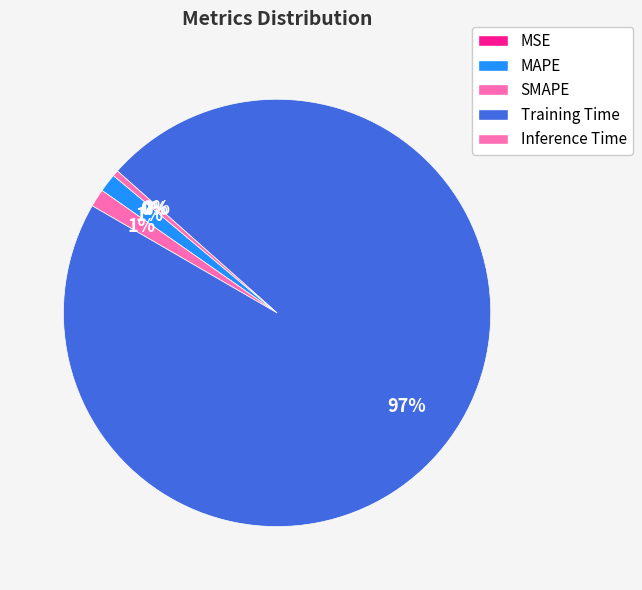

Rank the categories by value from highest to lowest.

Training Time, MAPE, SMAPE, Inference Time, MSE